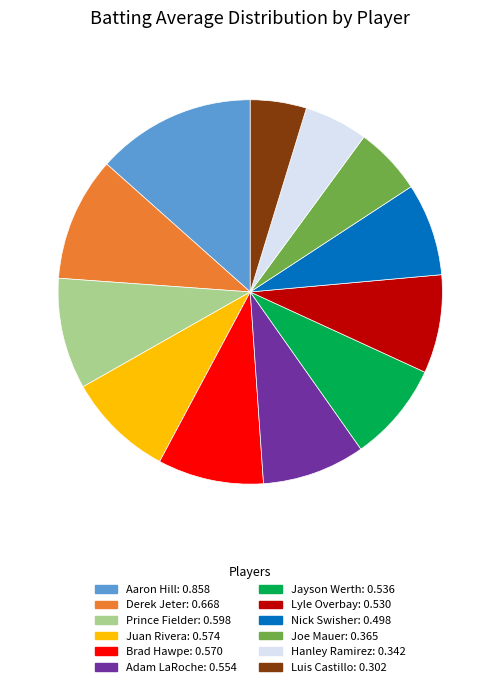

Approximately how many times larger is the value at Luis Castillo: 0.302 compared to Brad Hawpe: 0.570?

0.5